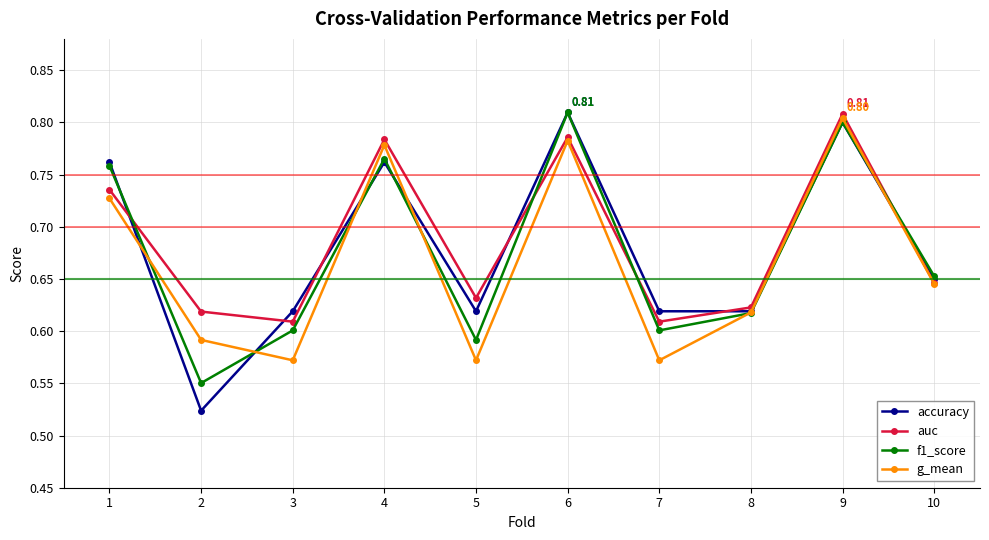

Which series has the largest range (max minus min)?

accuracy